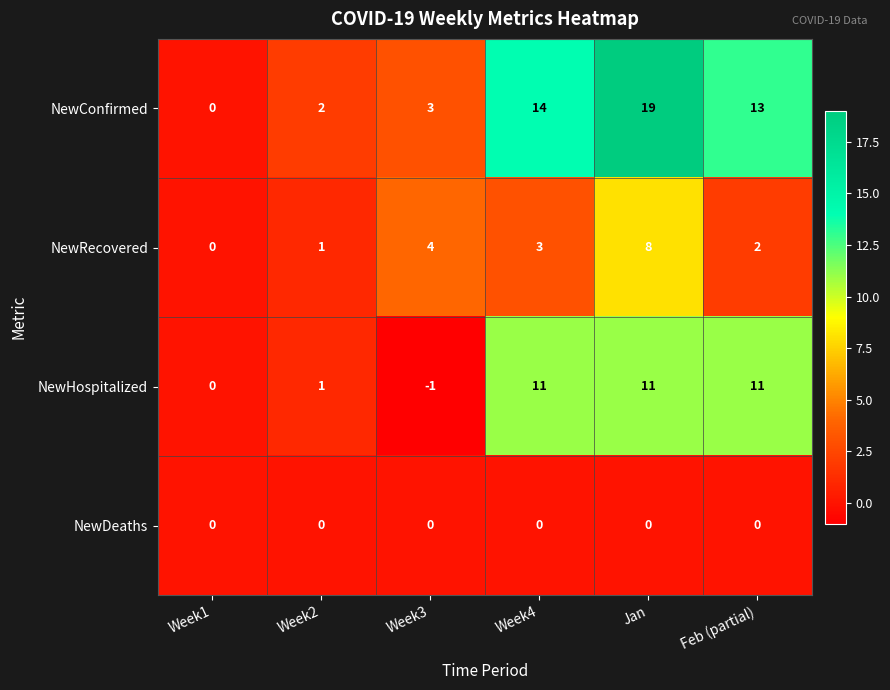

At which category does the chart reach its peak across all series?

Jan